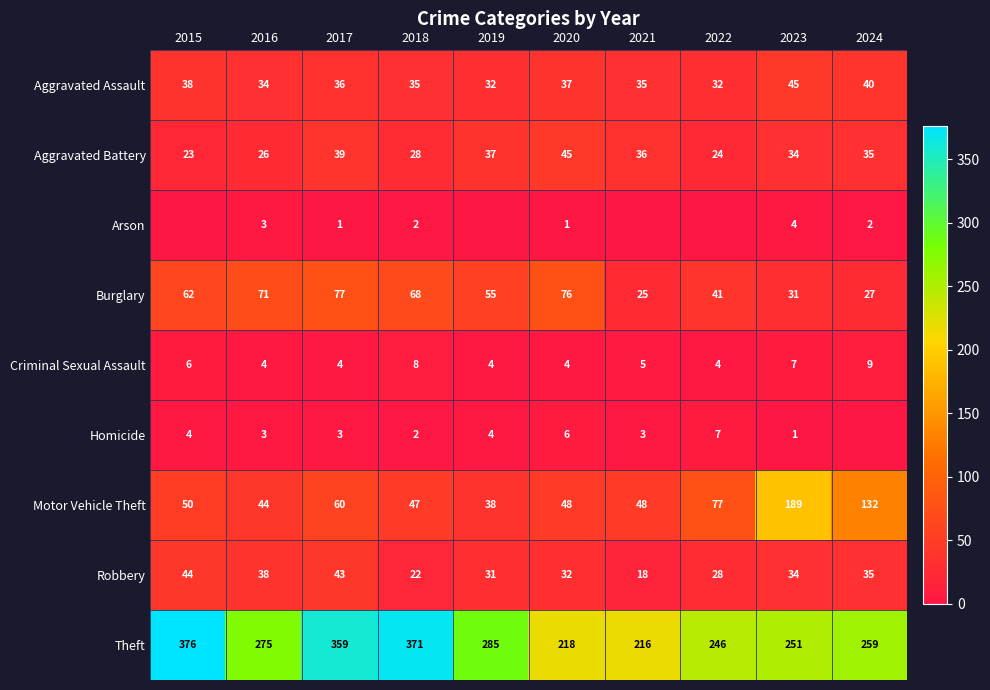

Which series has the largest total across all categories?

Theft